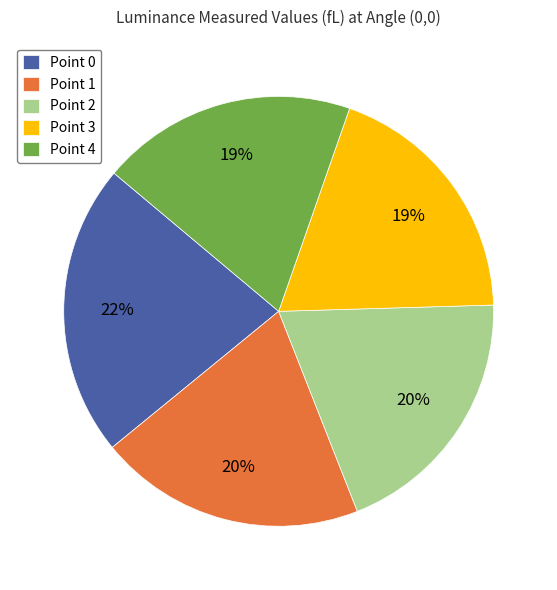

To the nearest percent, what is the difference between the largest and smallest slice percentages?

3%